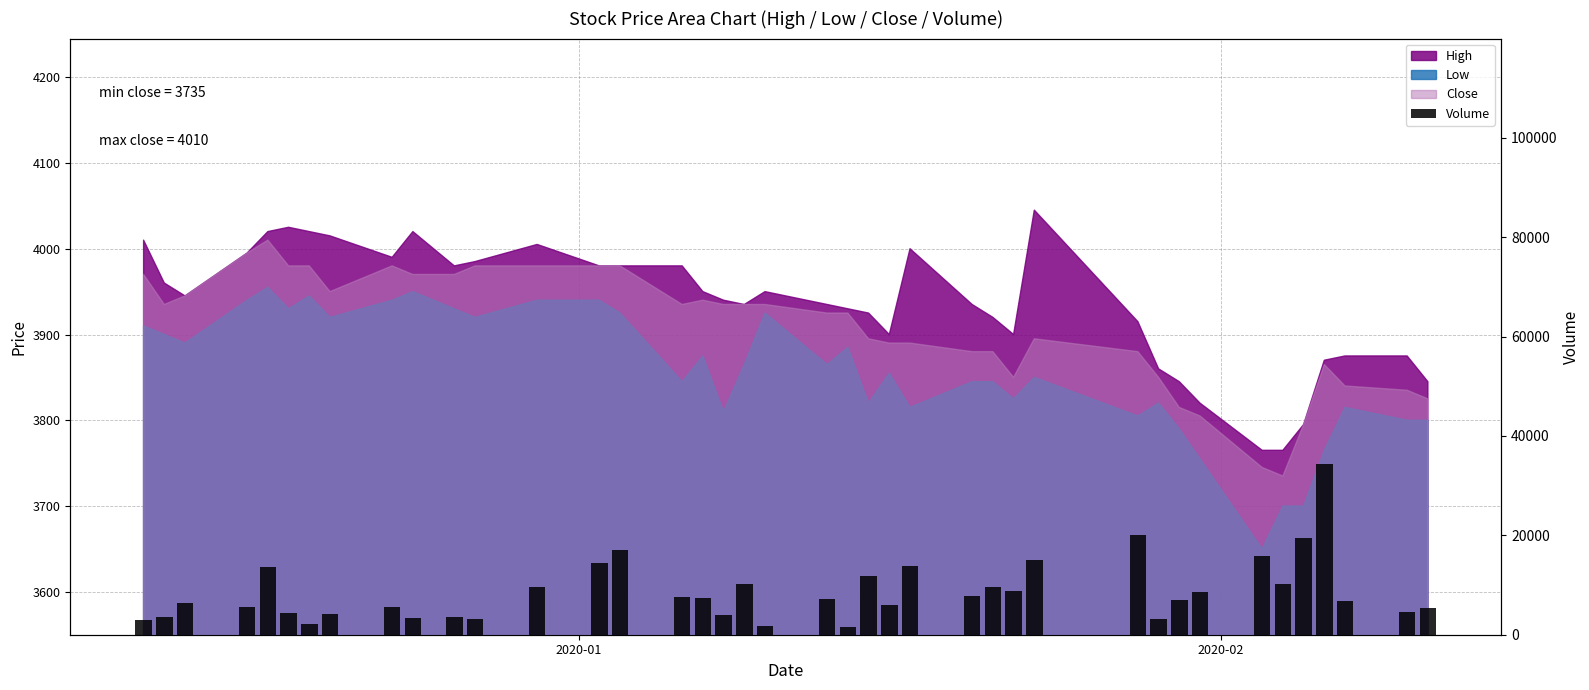

Reading right to left, what are all the values shown in this chart?

5293	4492	6711	34281	19544	10173	15750	8688	6989	3186	20077	15137	8898	9585	7791	13860	6069	11833	1646	7179	1695	10125	3991	7303	7633	17006	14392	9540	3108	3665	3296	5545	4088	2189	4296	13663	5486	6319	3568	3030